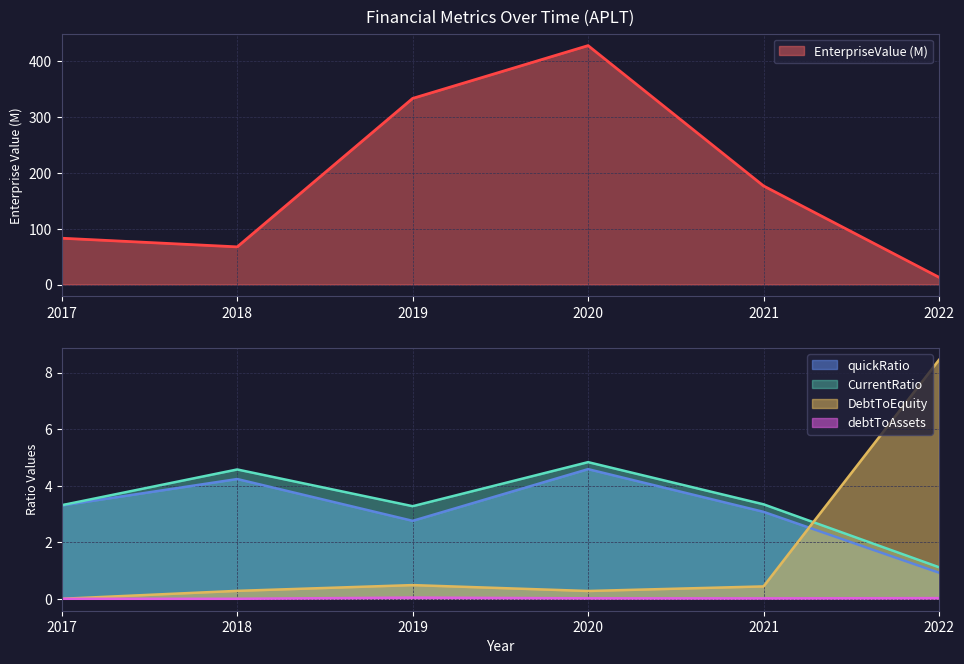

At which category is the sum across all series the highest?

2020